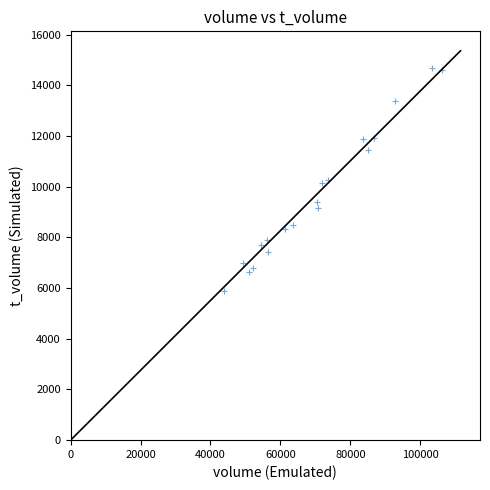

What is the range of Y values (max minus min)?

8794